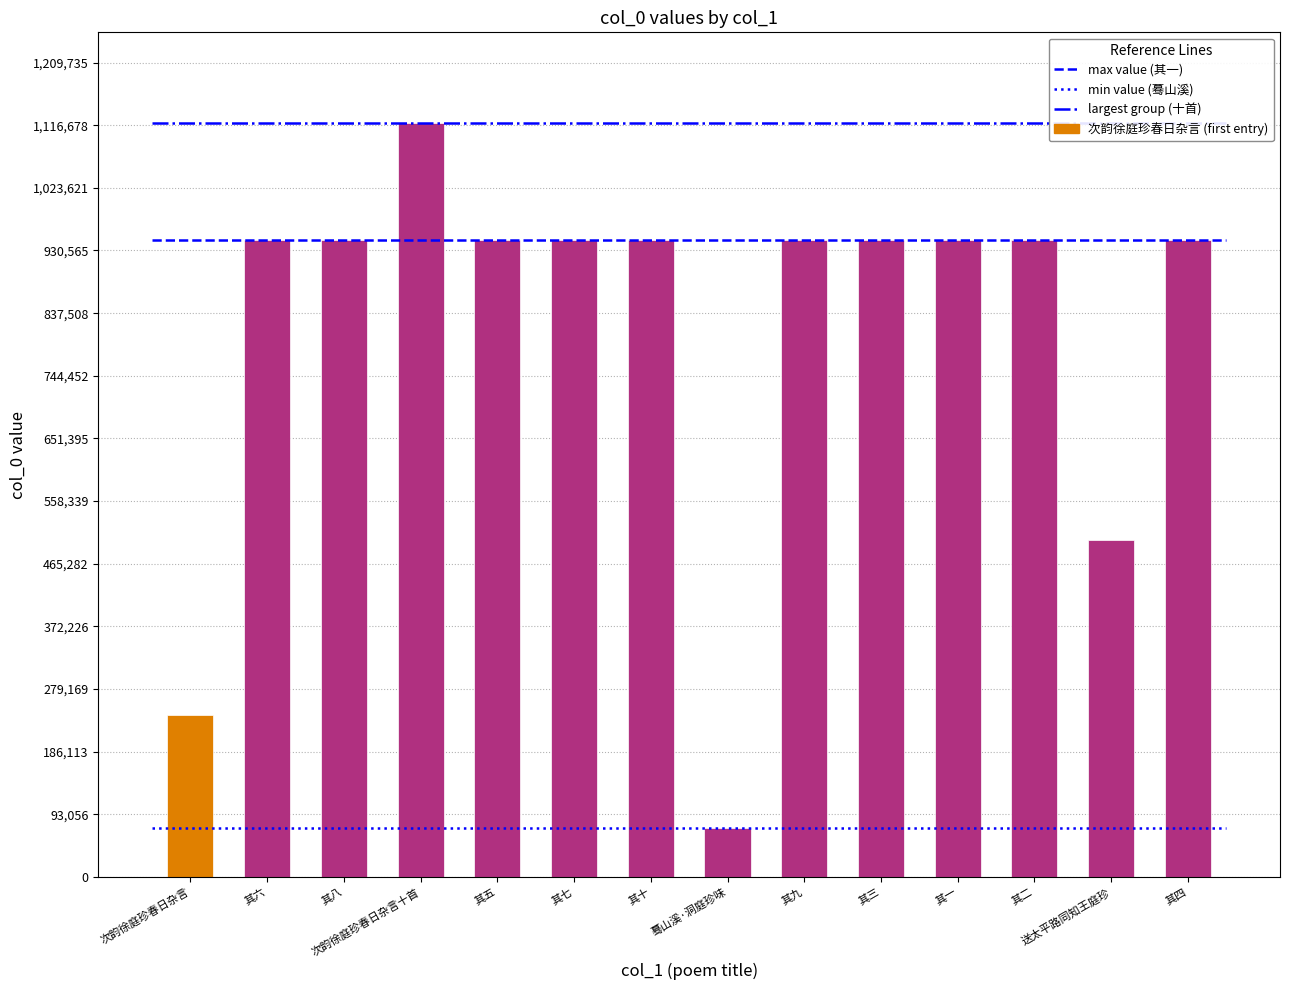

The value at 次韵徐庭珍春日杂言 is 365895. True or false?

False